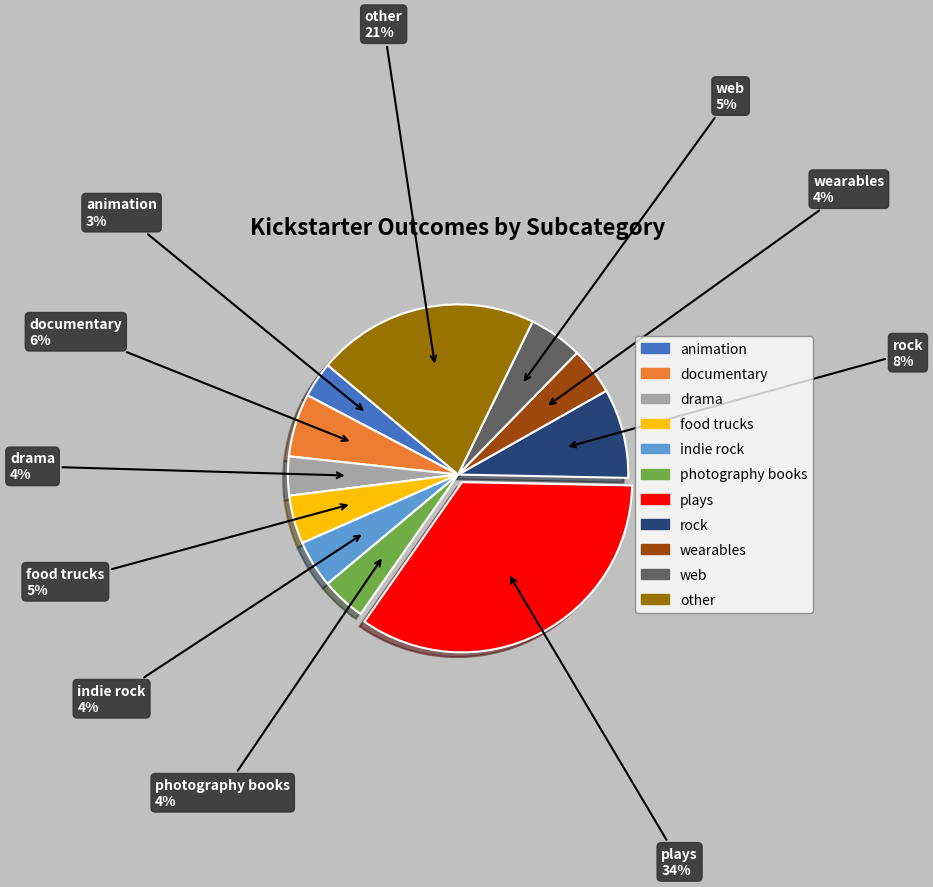

To the nearest percent, what percentage of the pie is web?

5%